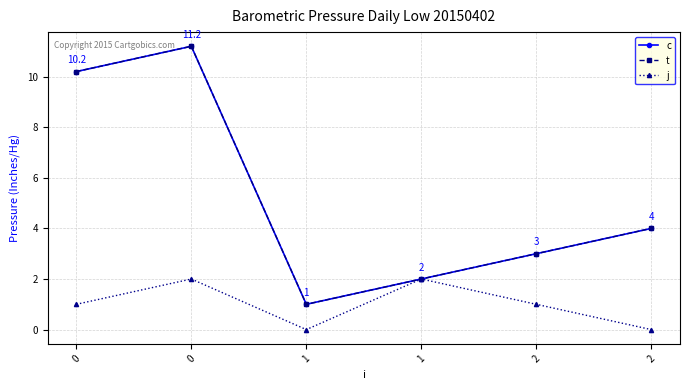

Rank the series at 2 from highest to lowest value.

c, t, j